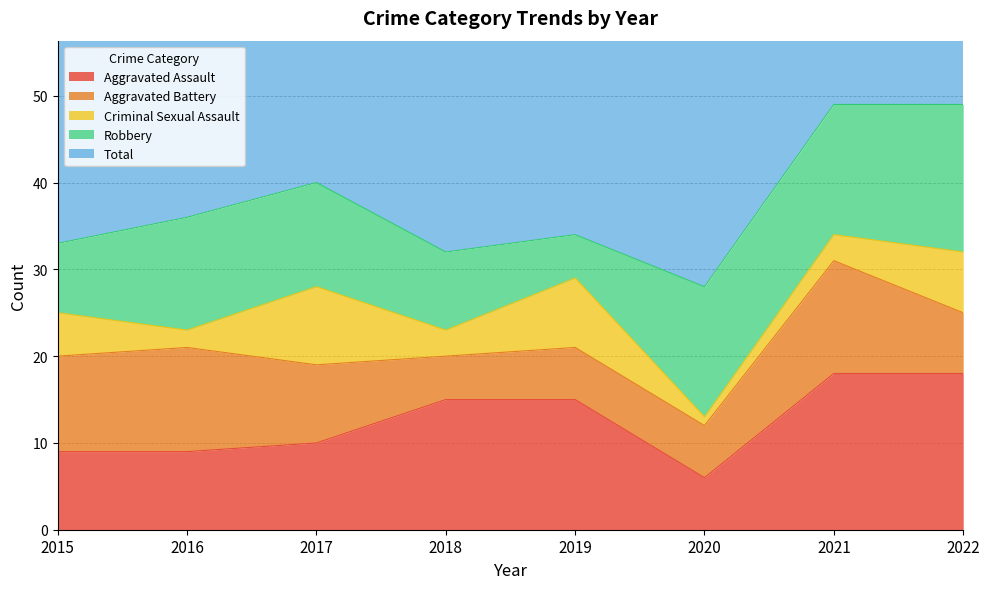

Is the value of Total at 2016 greater than the value of Aggravated Battery at 2022?

Yes